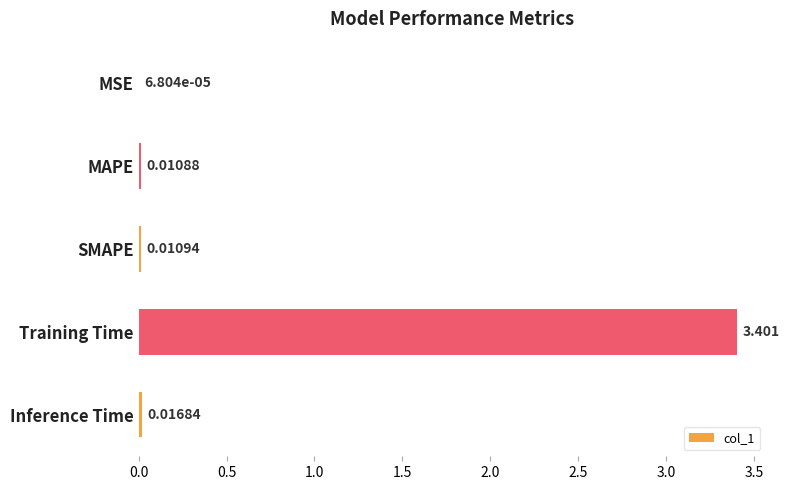

At which category does the chart reach its peak across all series?

Training Time